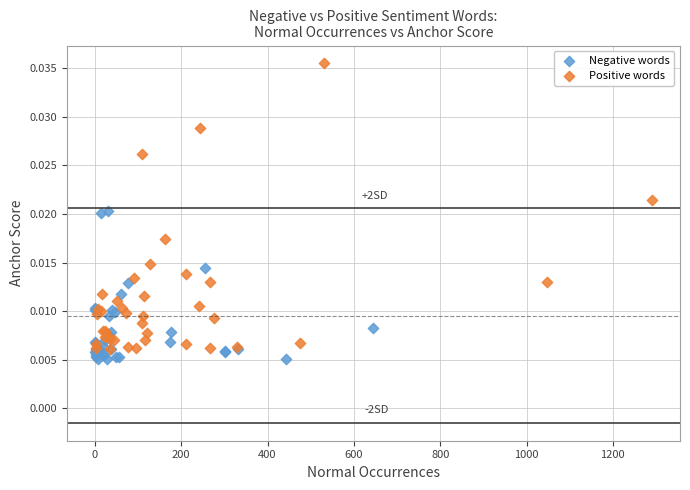

Which series reaches the maximum Y coordinate?

Positive words